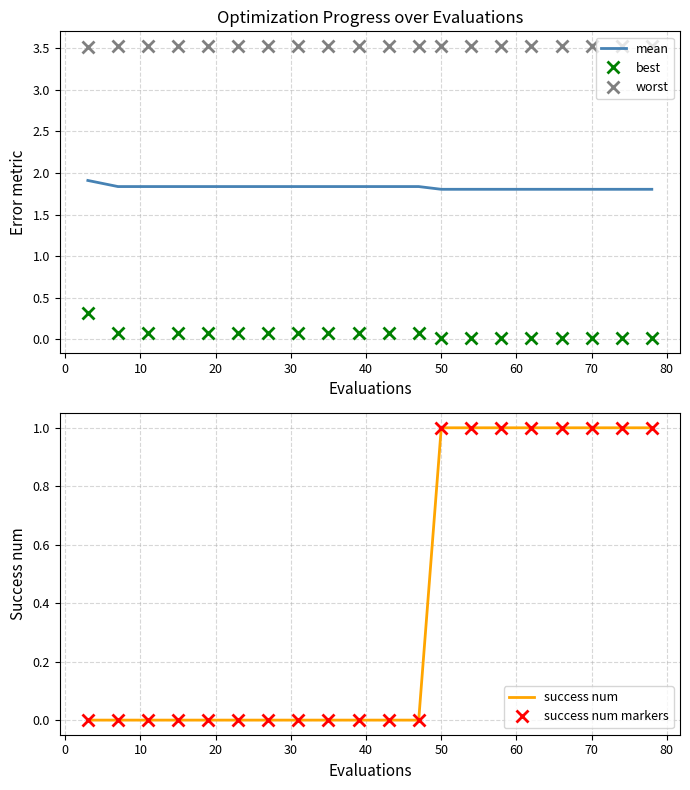

True or false: mean and worst cross at least once.

False